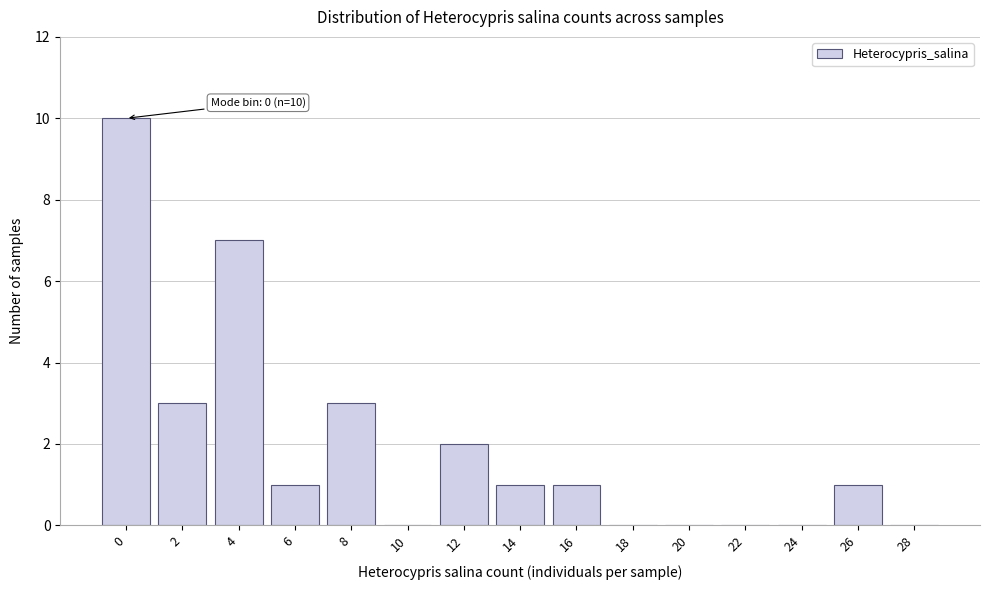

Reading left to right, transcribe all the data shown in this chart.

0=10	2=3	4=7	6=1	8=3	10=0	12=2	14=1	16=1	18=0	20=0	22=0	24=0	26=1	28=0